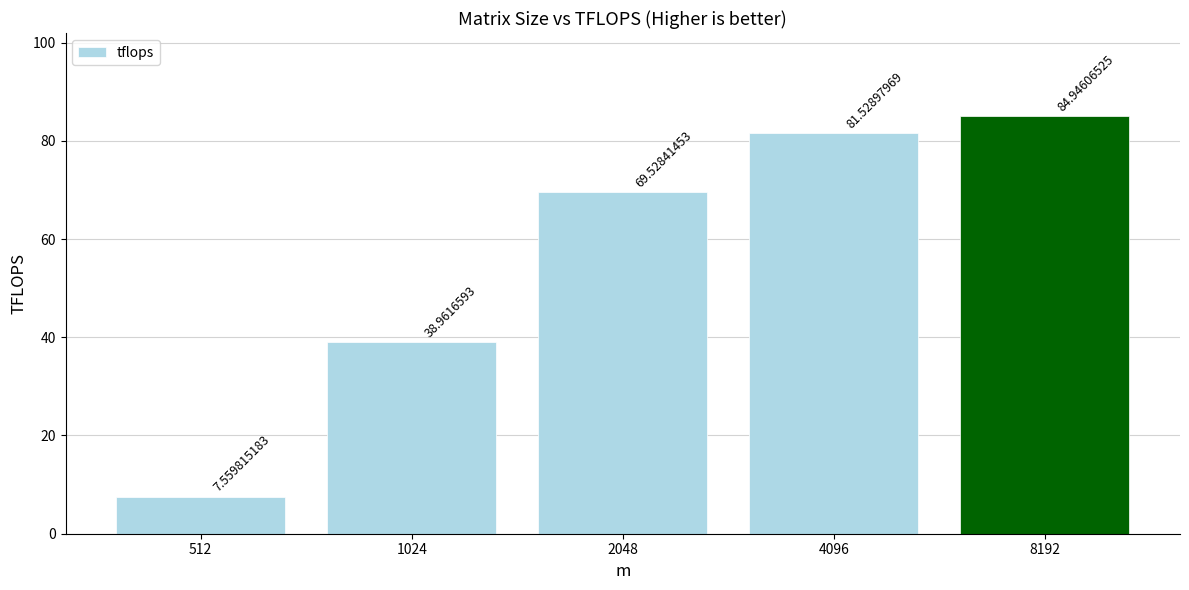

Rank the categories by value from lowest to highest.

512, 1024, 2048, 4096, 8192